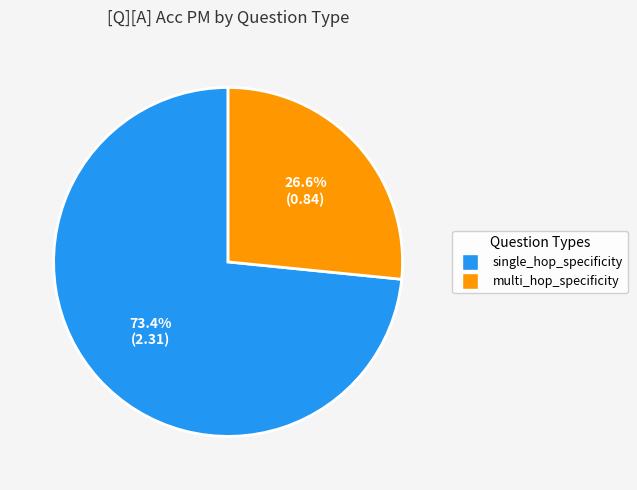

Does multi_hop_specificity represent more than half of the total?

No